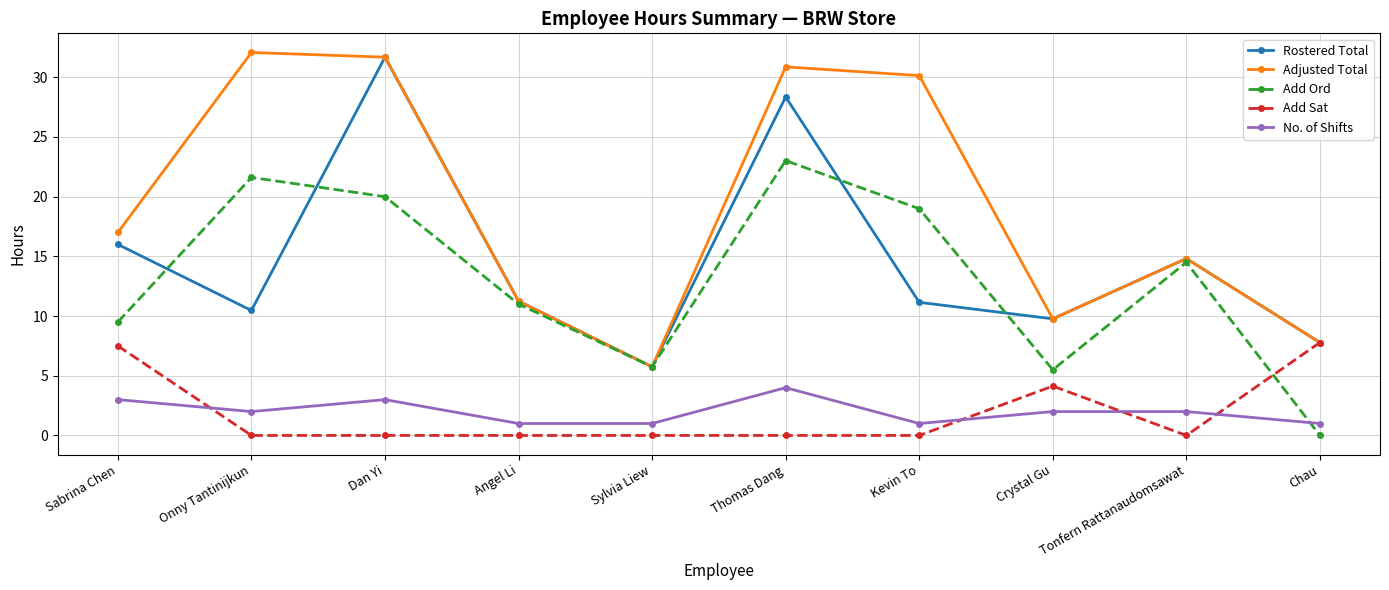

What is the highest value of the No. of Shifts series?

4.0